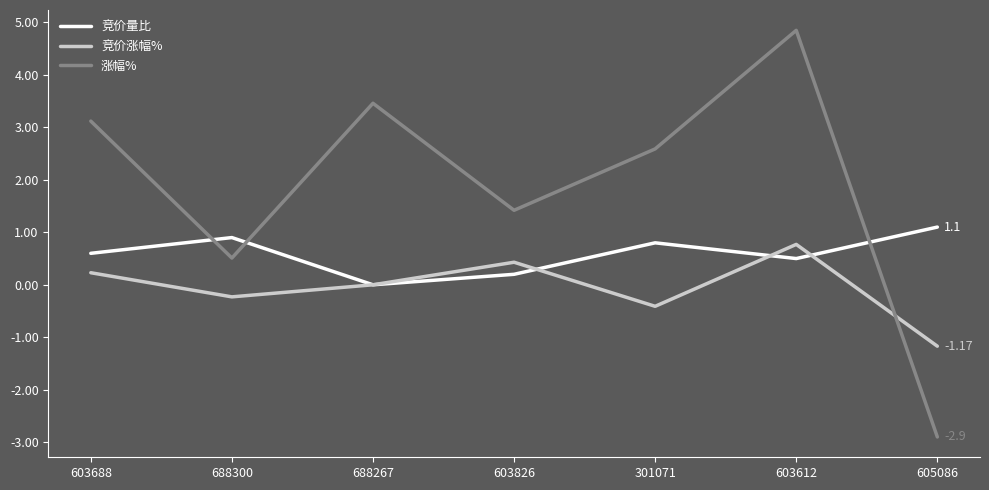

After their last crossing, which series has the higher values: 涨幅% or 竞价量比?

竞价量比